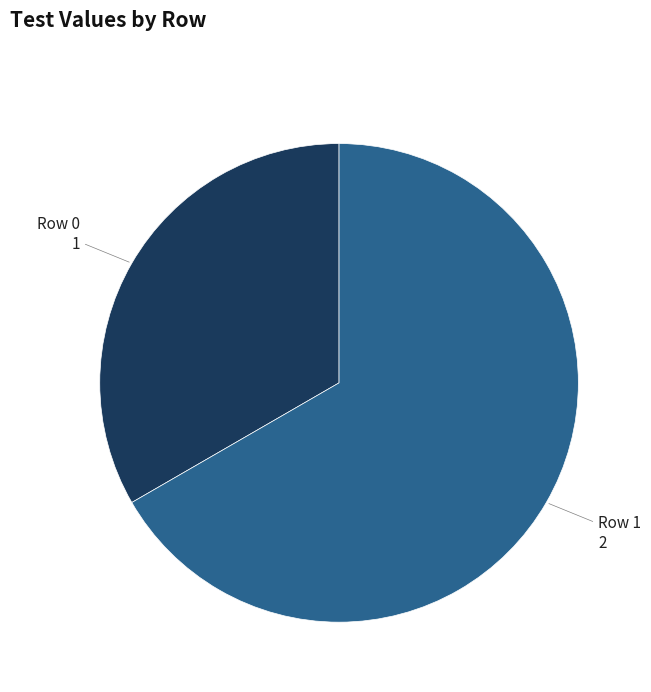

Is there any slice that represents more than half of the pie?

Yes